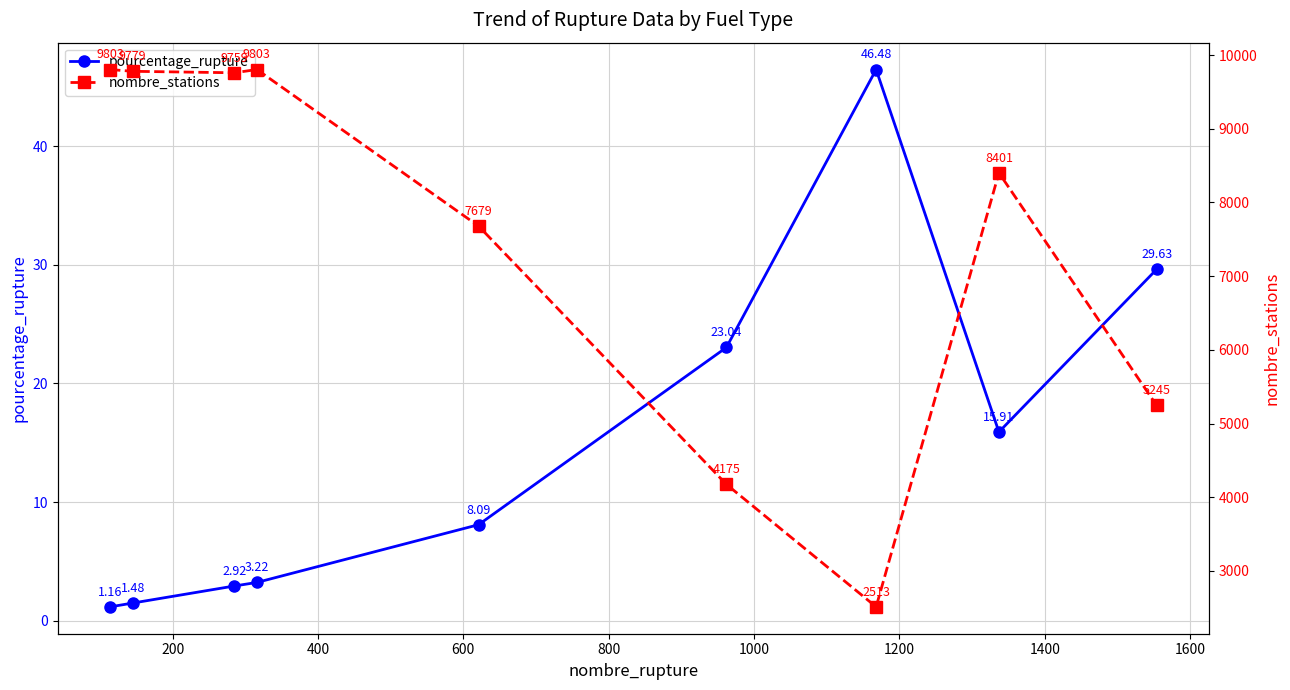

At how many categories does at least one series exceed 6010?

6